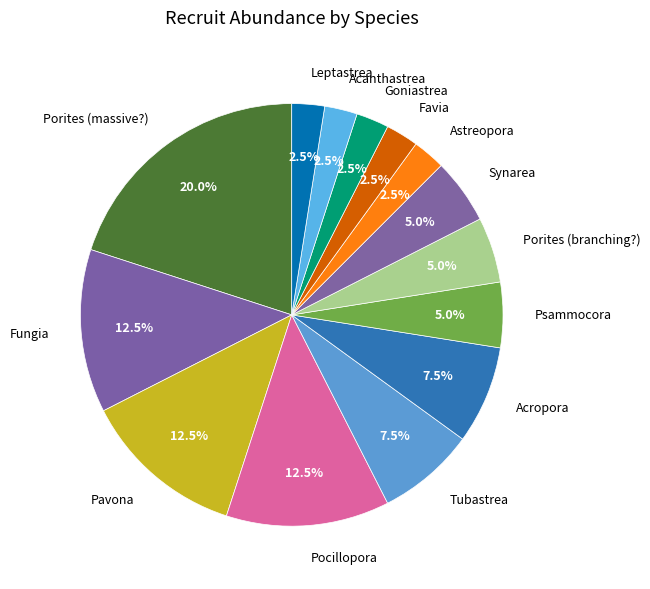

How many segments does this pie chart have?

14